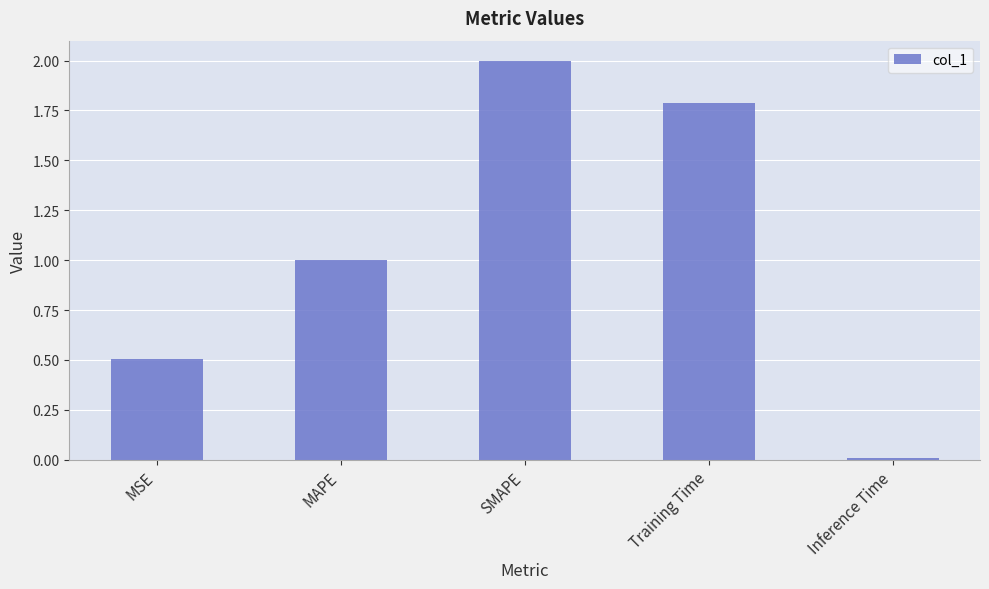

Is it true that the value at MSE is 0.5?

True